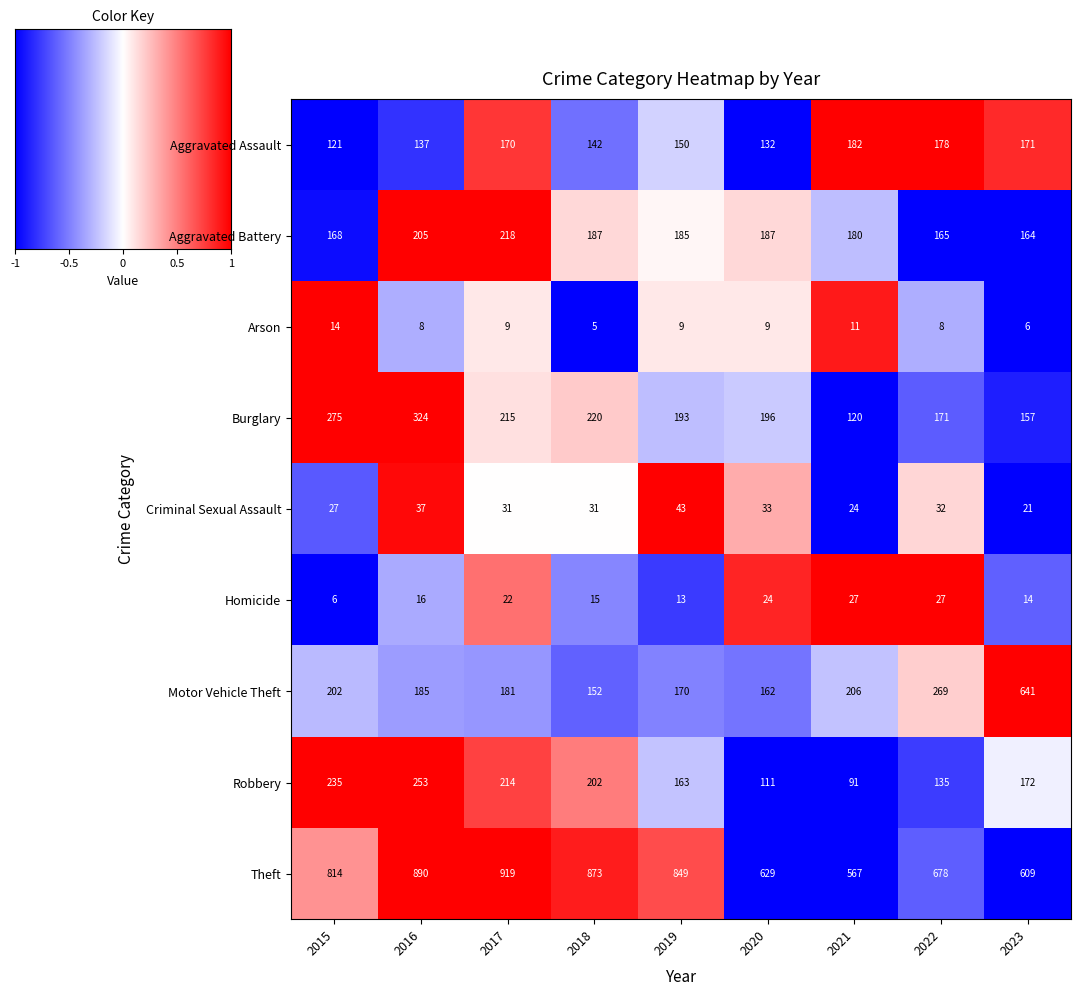

What is the sum of all Homicide values?

164